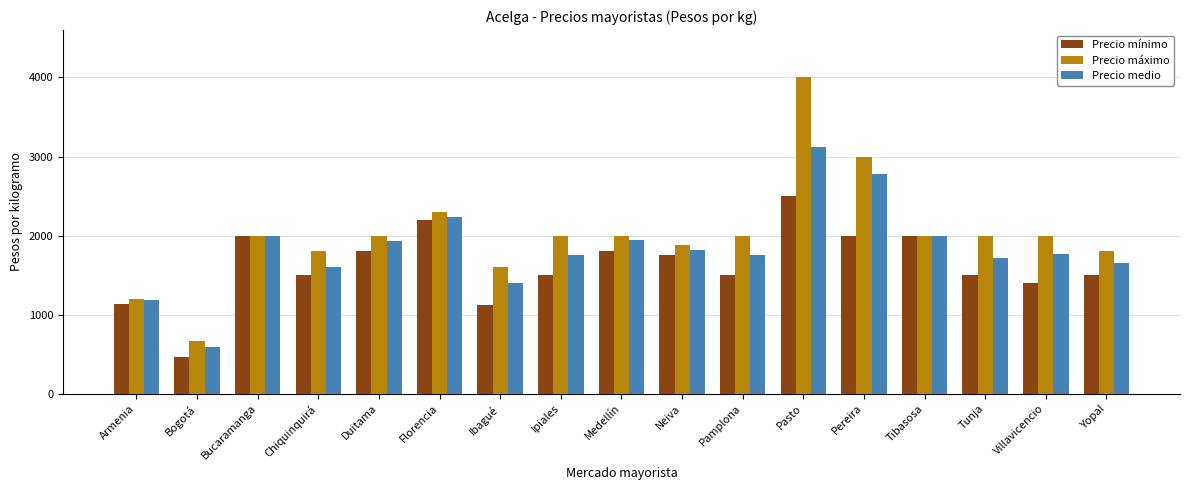

How many groups of bars are there?

17